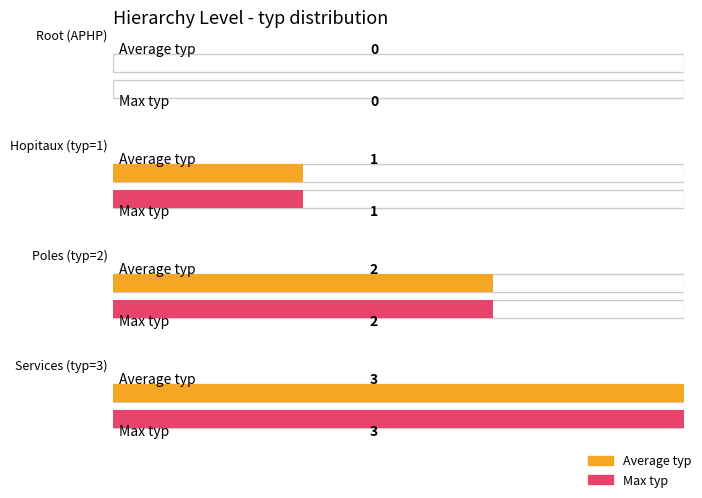

How many values are above zero?

6